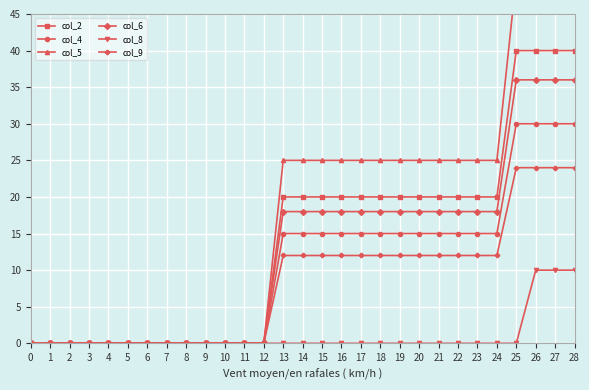

How many values in the col_2 series are below 20?

13